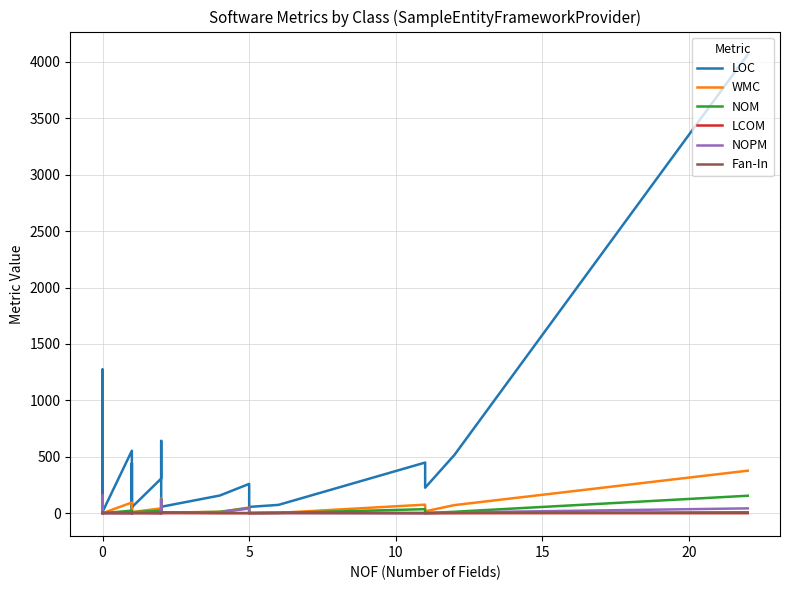

Is the value of WMC at 7 greater than the value of NOM at 19?

Yes